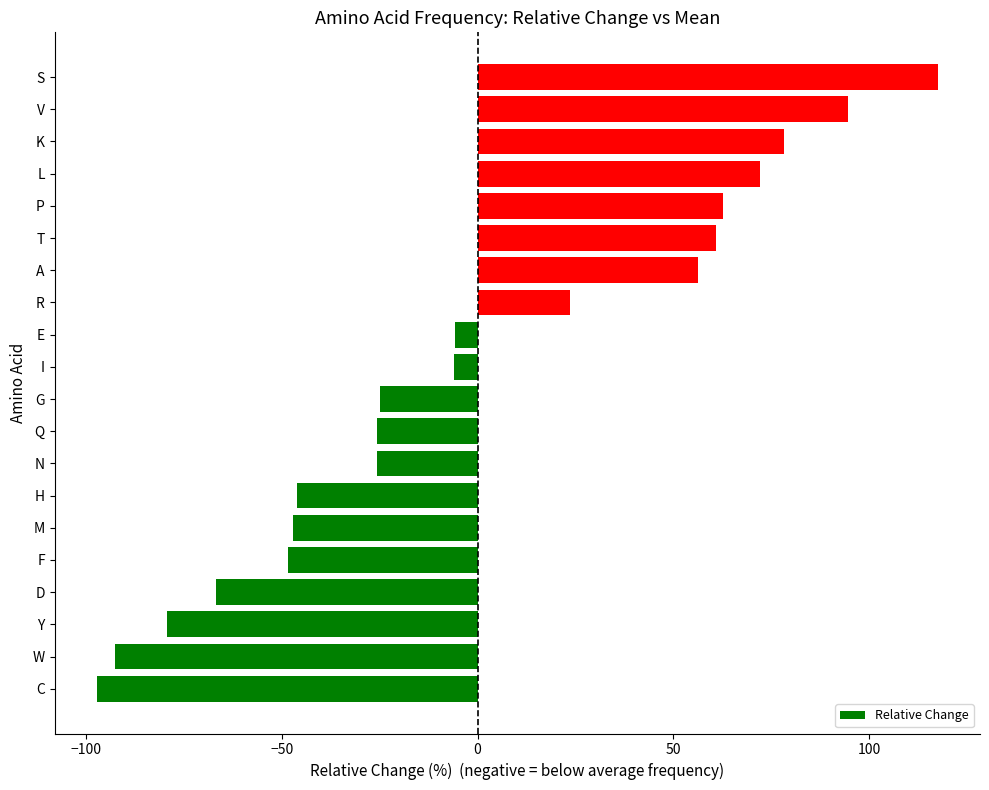

How many positive values are there?

8